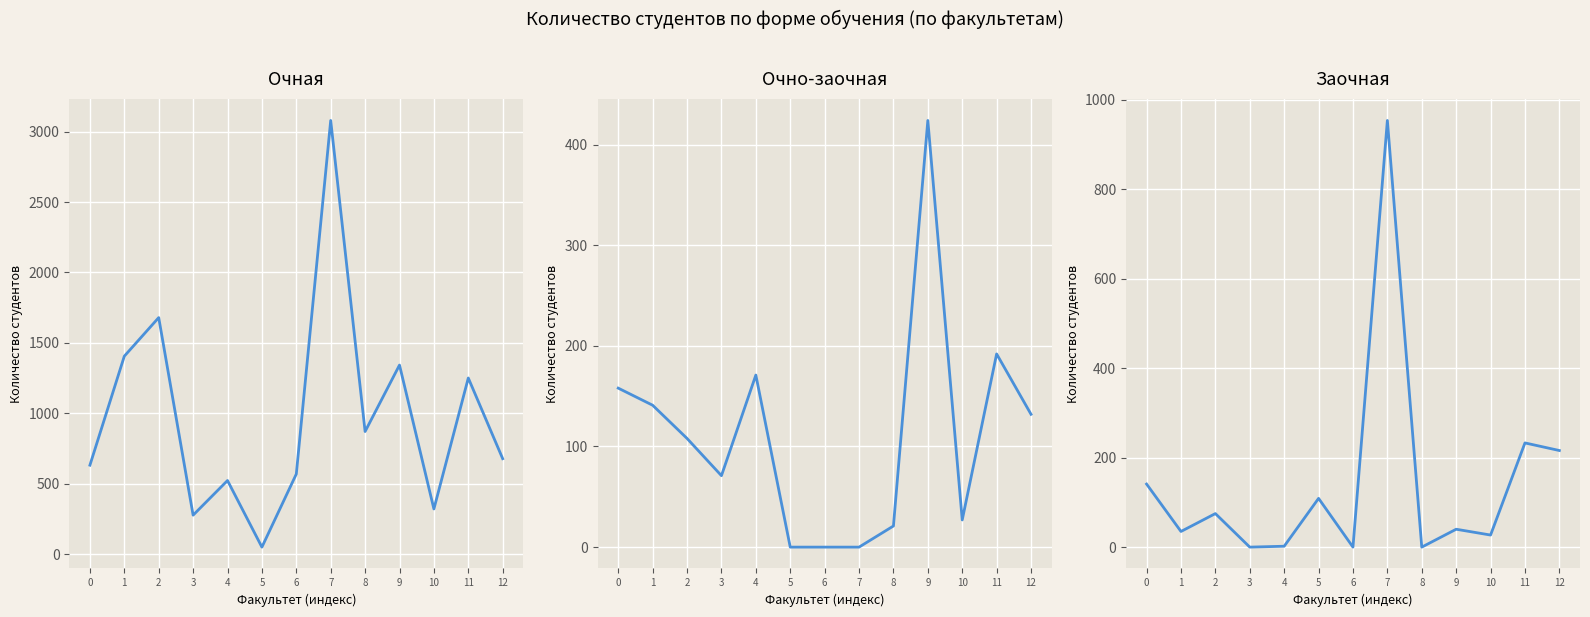

Count the number of categories in the chart.

13